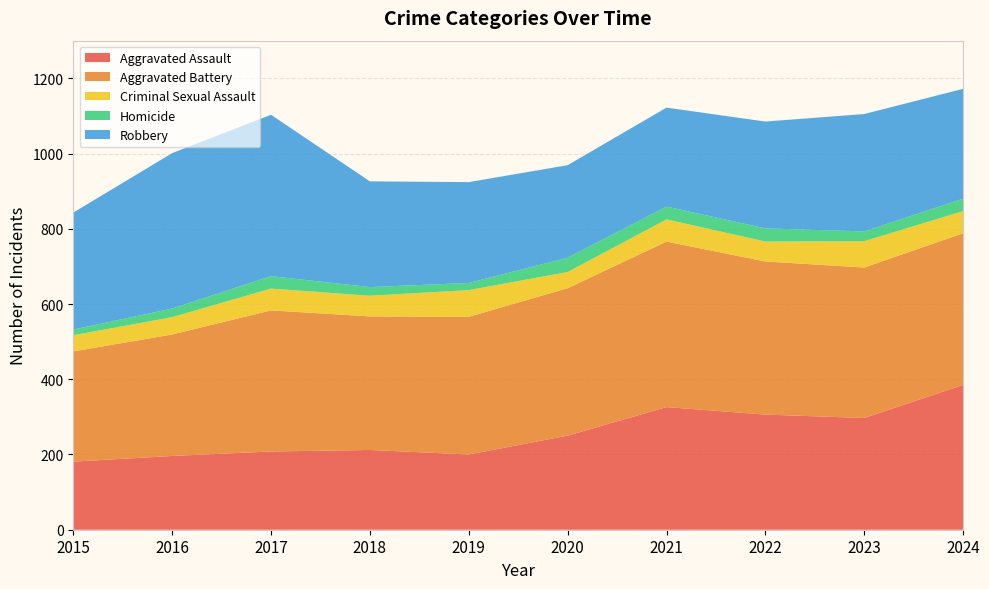

Reading left to right, extract all data points from this chart.

Aggravated Assault: 2015=181	2016=196	2017=208	2018=212	2019=200	2020=250	2021=326	2022=306	2023=297	2024=385
Aggravated Battery: 2015=293	2016=323	2017=375	2018=355	2019=366	2020=392	2021=440	2022=407	2023=400	2024=403
Criminal Sexual Assault: 2015=43	2016=46	2017=58	2018=55	2019=71	2020=43	2021=59	2022=53	2023=70	2024=59
Homicide: 2015=15	2016=23	2017=33	2018=23	2019=19	2020=38	2021=34	2022=35	2023=26	2024=33
Robbery: 2015=311	2016=413	2017=429	2018=281	2019=268	2020=246	2021=263	2022=284	2023=312	2024=292